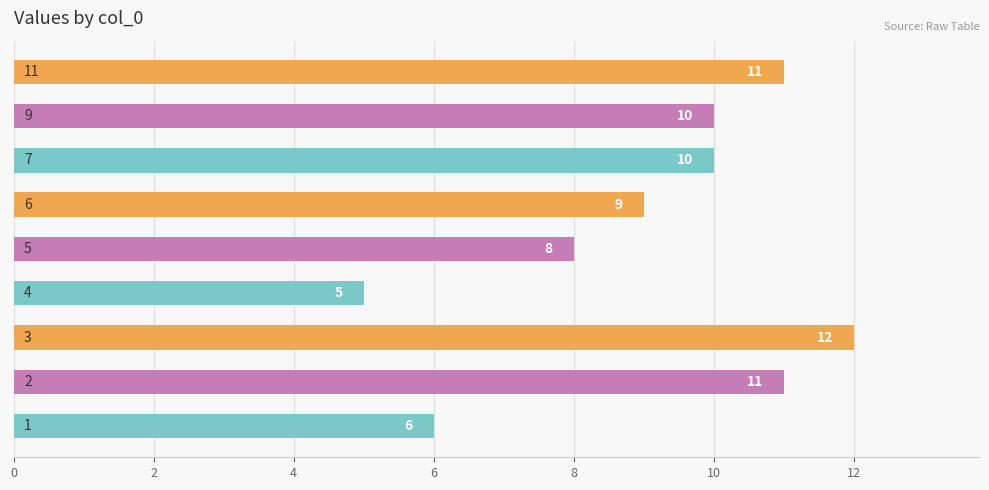

How many values are between 8 and 11?

6